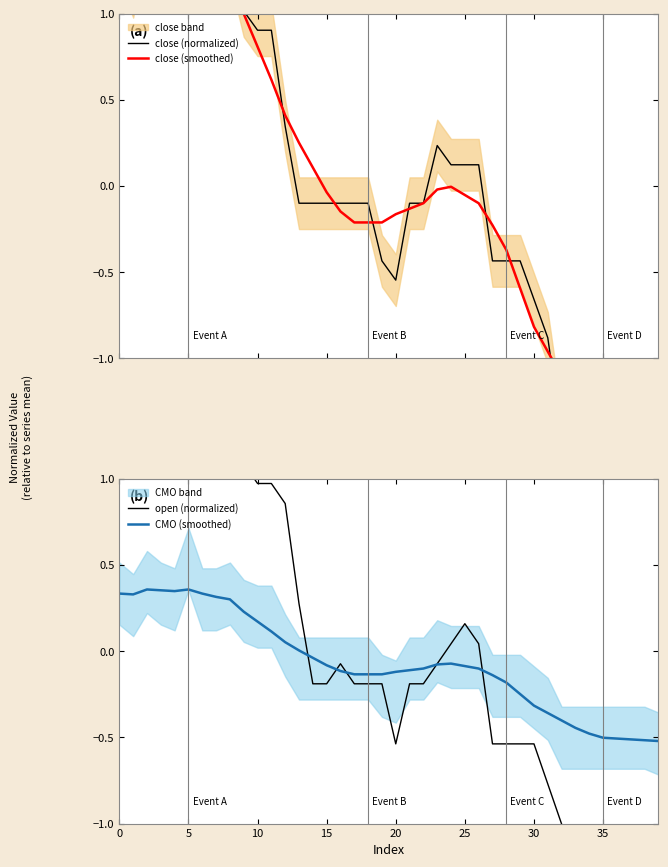

The value of CMO (smoothed) at 25 is -0.1. True or false?

True